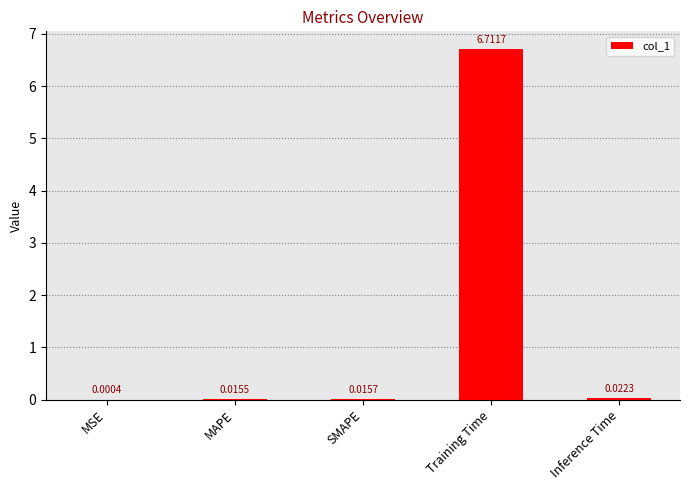

Which category has the highest value across all series?

Training Time